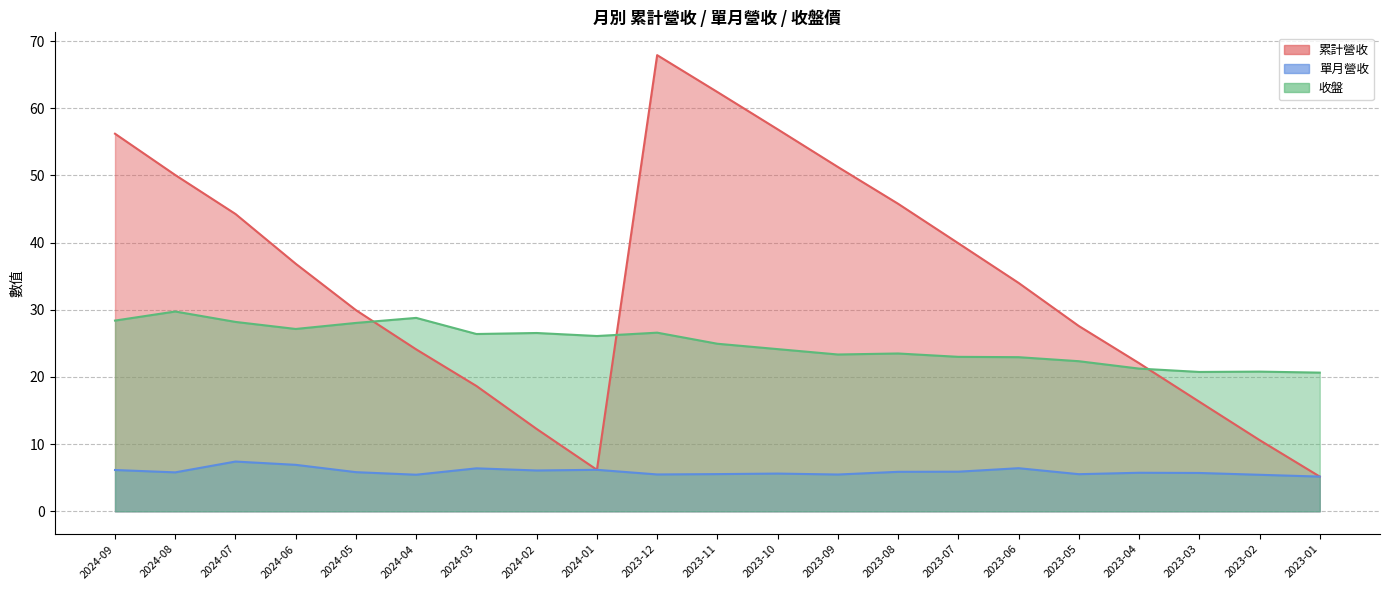

Reading right to left, list all the values displayed in this chart.

累計營收: 5.2	10.6	16.3	22.1	27.6	34.0	39.9	45.8	51.3	56.9	62.4	67.9	6.2	12.3	18.7	24.1	29.9	36.9	44.3	50.1	56.2
單月營收: 5.2	5.4	5.7	5.7	5.5	6.4	5.9	5.9	5.5	5.6	5.5	5.5	6.2	6.1	6.4	5.5	5.8	6.9	7.4	5.8	6.2
收盤: 20.6	20.8	20.8	21.2	22.4	22.9	23.0	23.5	23.4	24.1	24.9	26.6	26.1	26.6	26.4	28.8	28.1	27.1	28.2	29.8	28.4